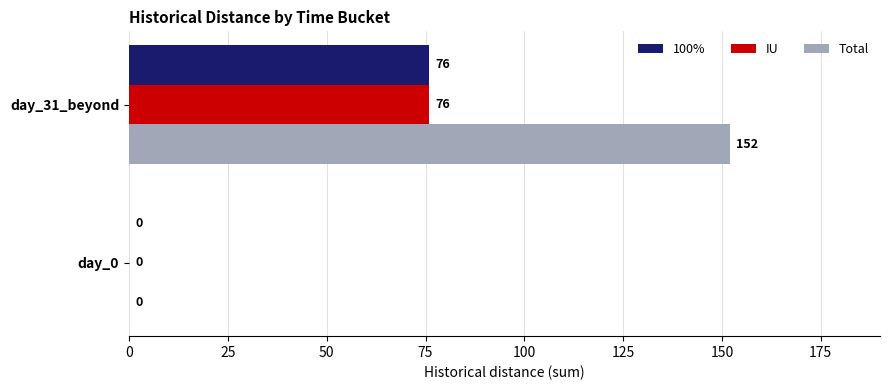

What is the sum of all 100% values?

76